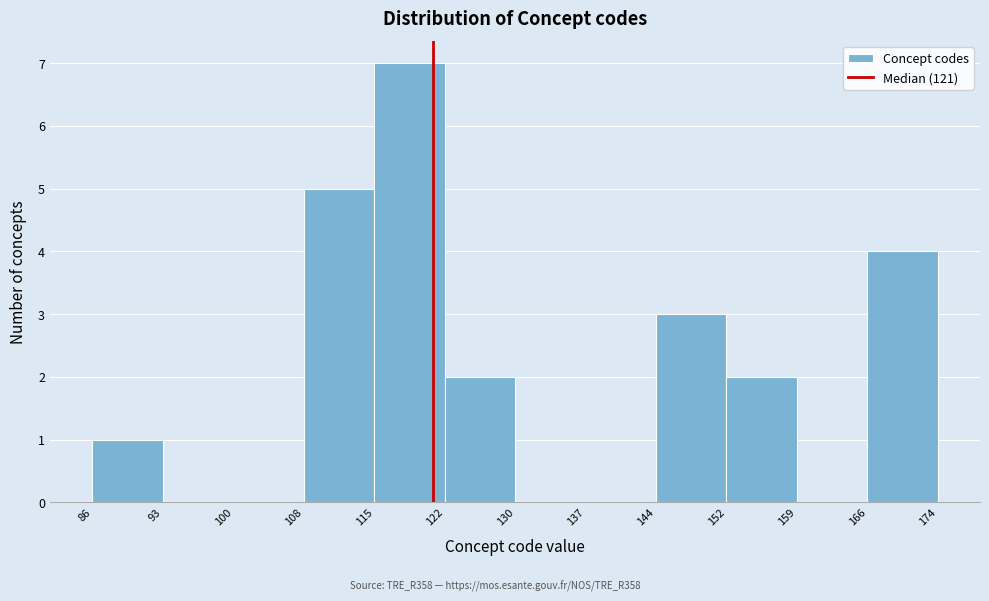

Reading left to right, transcribe this chart: for each bar, give the range it covers on the x-axis and its height. The values are not printed on the chart, so give them approximately, as read against the axis.

86 to 93: 1
93 to 100: 0
100 to 108: 0
108 to 115: 5
115 to 122: 7
122 to 130: 2
130 to 137: 0
137 to 144: 0
144 to 152: 3
152 to 159: 2
159 to 166: 0
166 to 174: 4